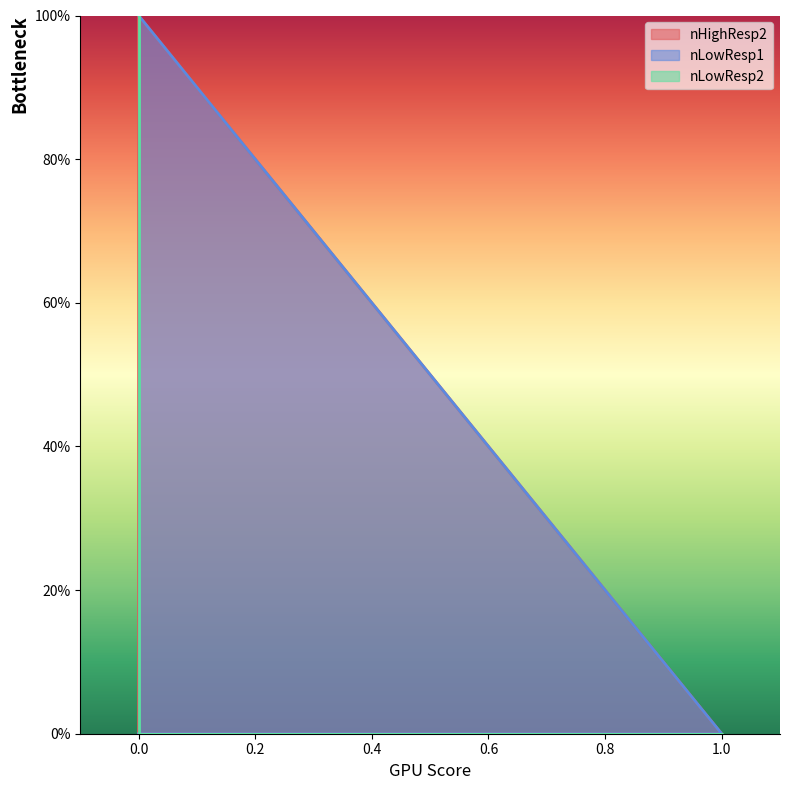

At 0, list the series in order from largest to smallest.

nLowResp2, nHighResp2, nLowResp1